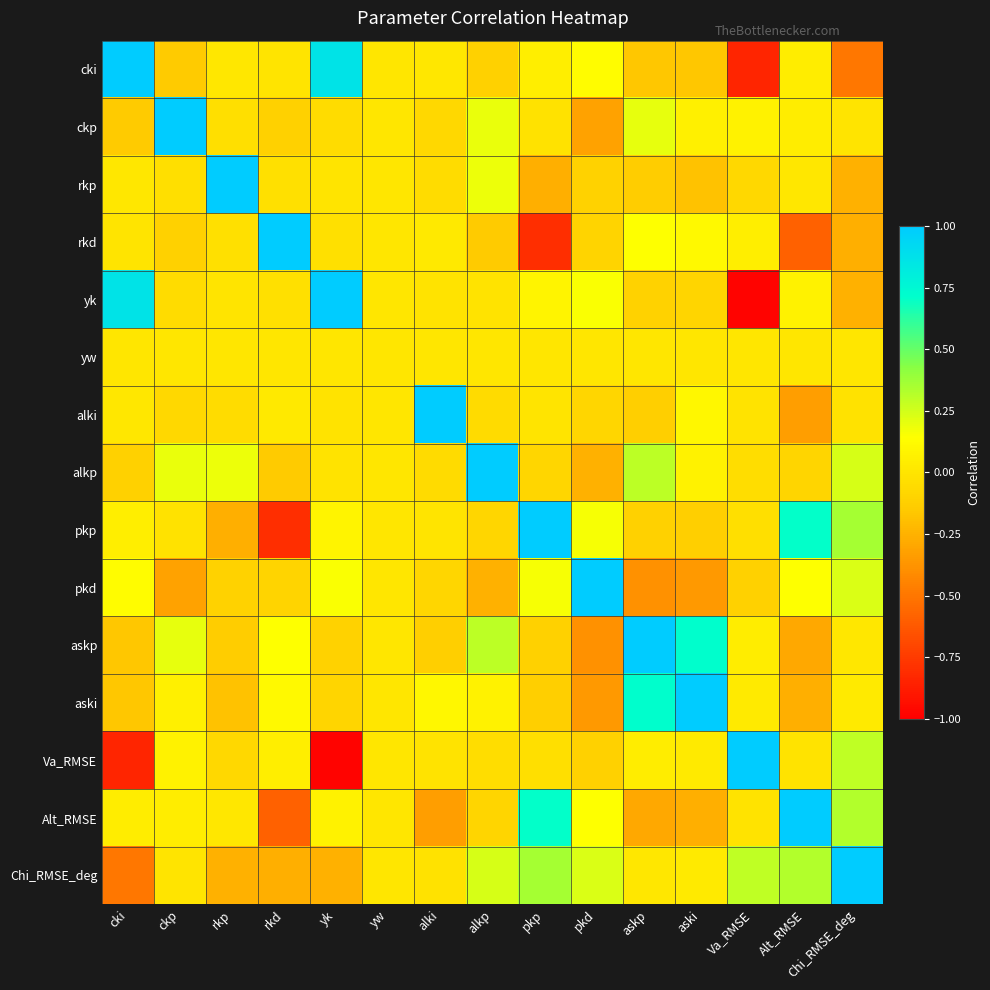

How many distinct data groups are displayed?

15